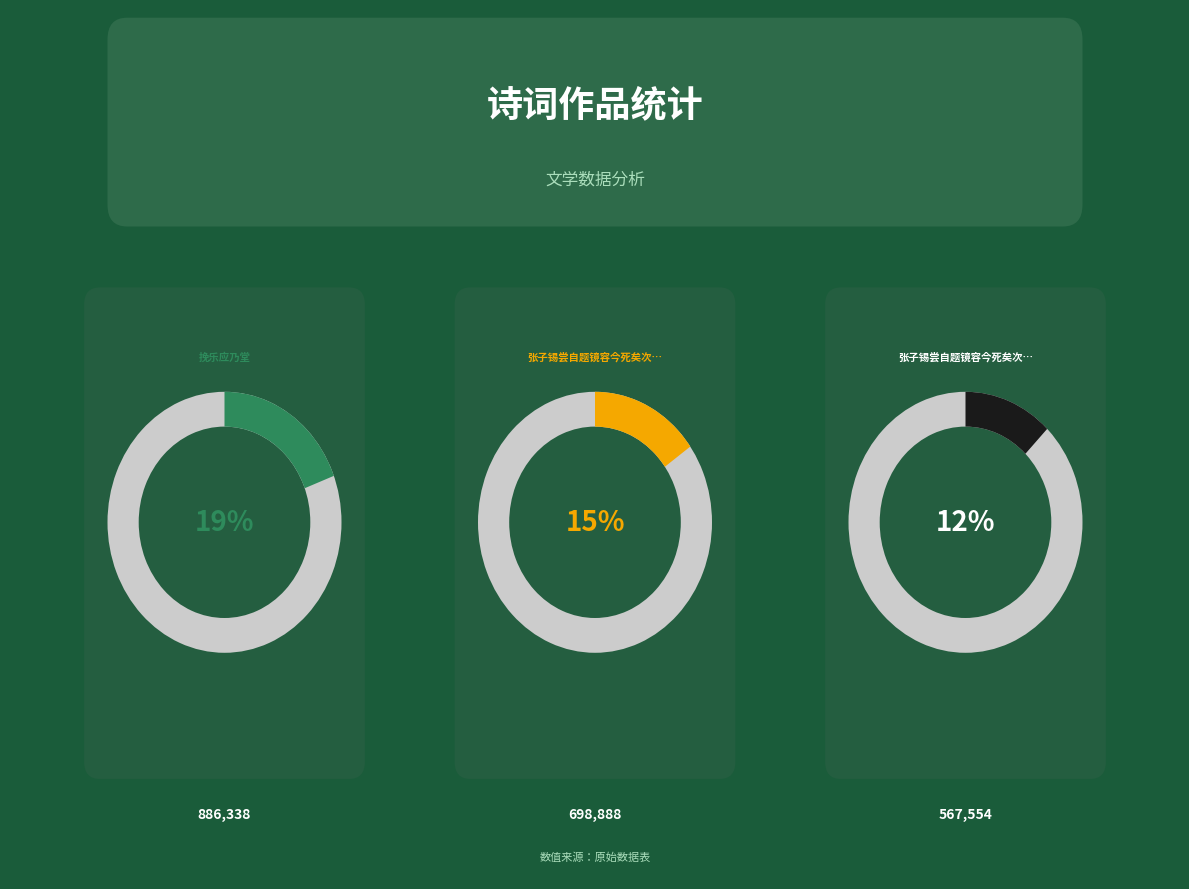

Does any single category account for the majority?

No